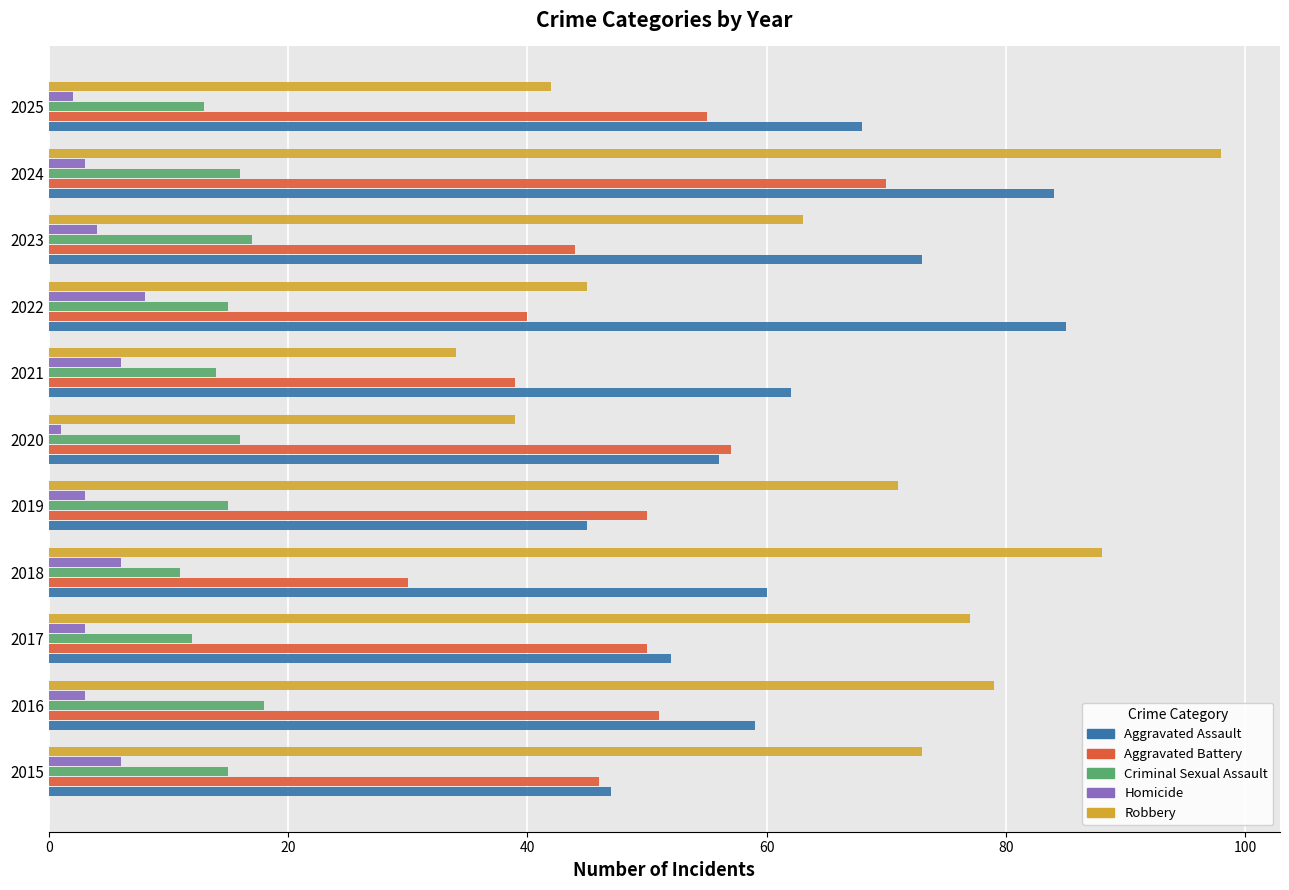

List the series in order of their peak value, highest first.

Robbery, Aggravated Assault, Aggravated Battery, Criminal Sexual Assault, Homicide